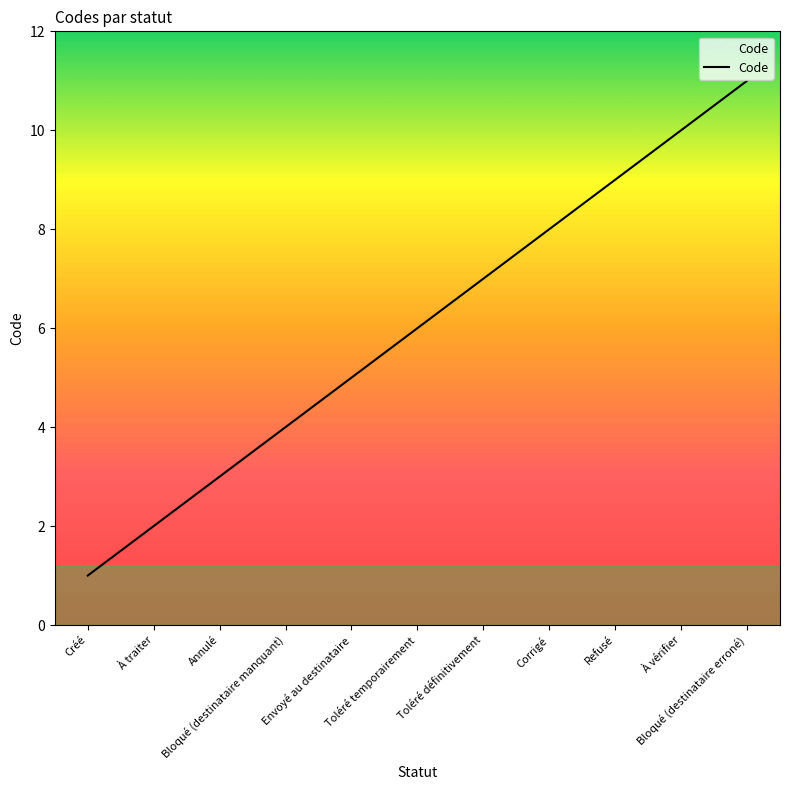

Reading right to left, extract all data points from this chart.

11	10	9	8	7	6	5	4	3	2	1